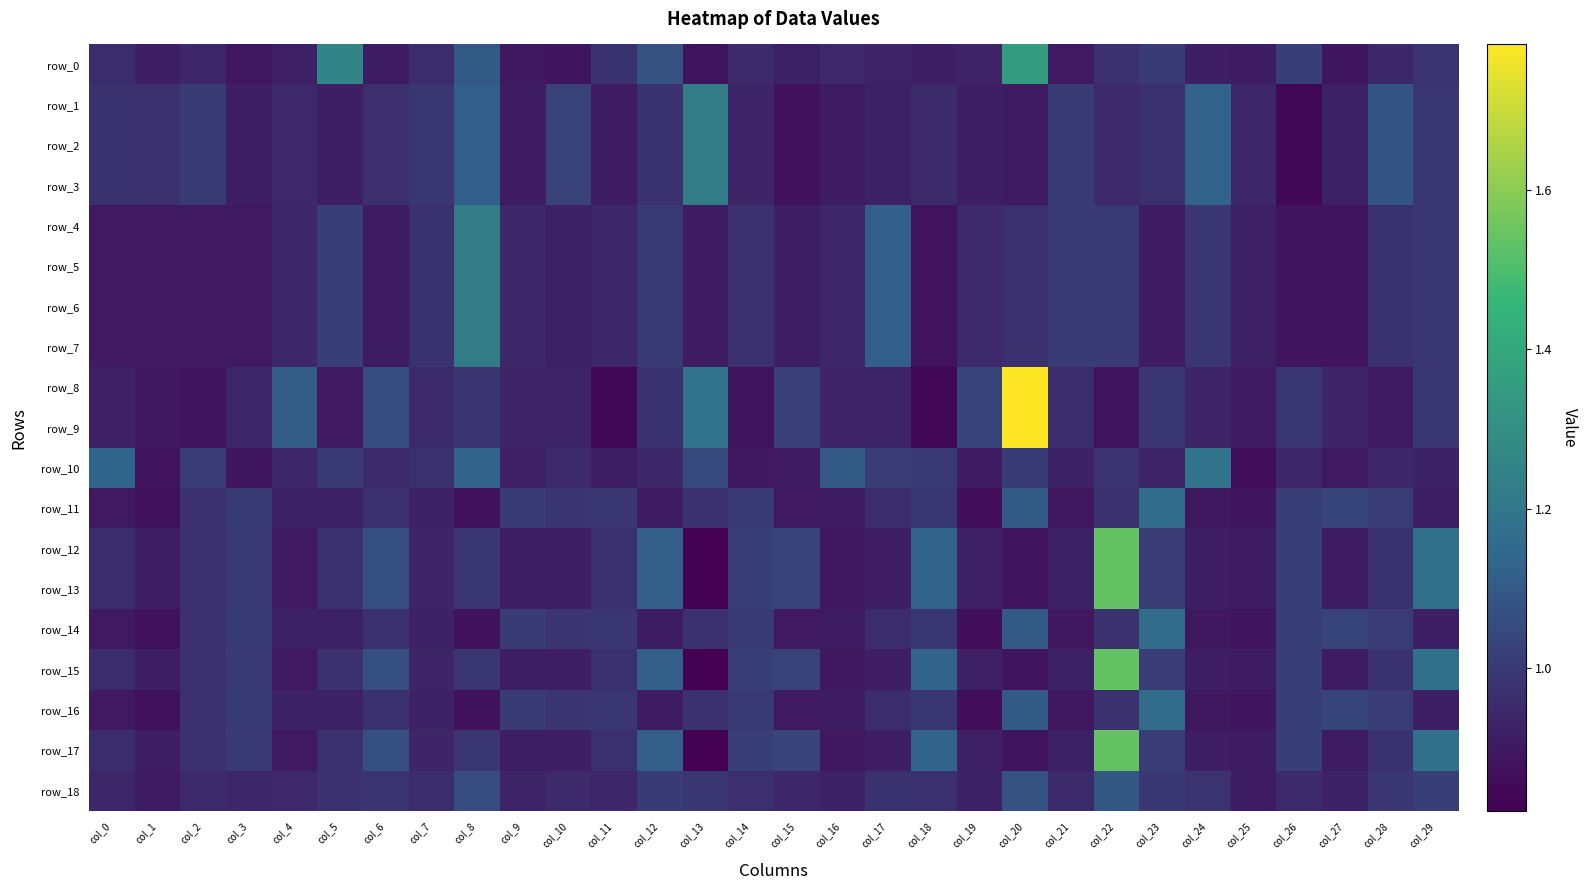

Reading left to right, list all the values displayed in this chart.

row_0: col_0=1.0	col_1=0.9	col_2=0.9	col_3=0.9	col_4=0.9	col_5=1.3	col_6=0.9	col_7=1.0	col_8=1.1	col_9=0.9	col_10=0.9	col_11=1.0	col_12=1.1	col_13=0.9	col_14=1.0	col_15=0.9	col_16=0.9	col_17=0.9	col_18=0.9	col_19=0.9	col_20=1.4	col_21=0.9	col_22=1.0	col_23=1.0	col_24=0.9	col_25=0.9	col_26=1.0	col_27=0.9	col_28=0.9	col_29=1.0
row_1: col_0=1.0	col_1=1.0	col_2=1.0	col_3=0.9	col_4=0.9	col_5=0.9	col_6=1.0	col_7=1.0	col_8=1.1	col_9=0.9	col_10=1.0	col_11=0.9	col_12=1.0	col_13=1.2	col_14=0.9	col_15=0.9	col_16=0.9	col_17=0.9	col_18=1.0	col_19=0.9	col_20=0.9	col_21=1.0	col_22=0.9	col_23=1.0	col_24=1.1	col_25=0.9	col_26=0.8	col_27=0.9	col_28=1.1	col_29=1.0
row_2: col_0=1.0	col_1=1.0	col_2=1.0	col_3=0.9	col_4=0.9	col_5=0.9	col_6=1.0	col_7=1.0	col_8=1.1	col_9=0.9	col_10=1.0	col_11=0.9	col_12=1.0	col_13=1.2	col_14=0.9	col_15=0.9	col_16=0.9	col_17=0.9	col_18=1.0	col_19=0.9	col_20=0.9	col_21=1.0	col_22=0.9	col_23=1.0	col_24=1.1	col_25=0.9	col_26=0.8	col_27=0.9	col_28=1.1	col_29=1.0
row_3: col_0=1.0	col_1=1.0	col_2=1.0	col_3=0.9	col_4=0.9	col_5=0.9	col_6=1.0	col_7=1.0	col_8=1.1	col_9=0.9	col_10=1.0	col_11=0.9	col_12=1.0	col_13=1.2	col_14=0.9	col_15=0.9	col_16=0.9	col_17=0.9	col_18=1.0	col_19=0.9	col_20=0.9	col_21=1.0	col_22=0.9	col_23=1.0	col_24=1.1	col_25=0.9	col_26=0.8	col_27=0.9	col_28=1.1	col_29=1.0
row_4: col_0=0.9	col_1=0.9	col_2=0.9	col_3=0.9	col_4=0.9	col_5=1.0	col_6=0.9	col_7=1.0	col_8=1.2	col_9=0.9	col_10=0.9	col_11=0.9	col_12=1.0	col_13=0.9	col_14=1.0	col_15=0.9	col_16=0.9	col_17=1.1	col_18=0.9	col_19=1.0	col_20=1.0	col_21=1.0	col_22=1.0	col_23=0.9	col_24=1.0	col_25=0.9	col_26=0.9	col_27=0.9	col_28=1.0	col_29=1.0
row_5: col_0=0.9	col_1=0.9	col_2=0.9	col_3=0.9	col_4=0.9	col_5=1.0	col_6=0.9	col_7=1.0	col_8=1.2	col_9=0.9	col_10=0.9	col_11=0.9	col_12=1.0	col_13=0.9	col_14=1.0	col_15=0.9	col_16=0.9	col_17=1.1	col_18=0.9	col_19=1.0	col_20=1.0	col_21=1.0	col_22=1.0	col_23=0.9	col_24=1.0	col_25=0.9	col_26=0.9	col_27=0.9	col_28=1.0	col_29=1.0
row_6: col_0=0.9	col_1=0.9	col_2=0.9	col_3=0.9	col_4=0.9	col_5=1.0	col_6=0.9	col_7=1.0	col_8=1.2	col_9=0.9	col_10=0.9	col_11=0.9	col_12=1.0	col_13=0.9	col_14=1.0	col_15=0.9	col_16=0.9	col_17=1.1	col_18=0.9	col_19=1.0	col_20=1.0	col_21=1.0	col_22=1.0	col_23=0.9	col_24=1.0	col_25=0.9	col_26=0.9	col_27=0.9	col_28=1.0	col_29=1.0
row_7: col_0=0.9	col_1=0.9	col_2=0.9	col_3=0.9	col_4=0.9	col_5=1.0	col_6=0.9	col_7=1.0	col_8=1.2	col_9=0.9	col_10=0.9	col_11=0.9	col_12=1.0	col_13=0.9	col_14=1.0	col_15=0.9	col_16=0.9	col_17=1.1	col_18=0.9	col_19=1.0	col_20=1.0	col_21=1.0	col_22=1.0	col_23=0.9	col_24=1.0	col_25=0.9	col_26=0.9	col_27=0.9	col_28=1.0	col_29=1.0
row_8: col_0=0.9	col_1=0.9	col_2=0.9	col_3=0.9	col_4=1.1	col_5=0.9	col_6=1.1	col_7=1.0	col_8=1.0	col_9=0.9	col_10=0.9	col_11=0.8	col_12=1.0	col_13=1.2	col_14=0.9	col_15=1.0	col_16=0.9	col_17=0.9	col_18=0.8	col_19=1.0	col_20=1.8	col_21=1.0	col_22=0.9	col_23=1.0	col_24=0.9	col_25=0.9	col_26=1.0	col_27=0.9	col_28=0.9	col_29=1.0
row_9: col_0=0.9	col_1=0.9	col_2=0.9	col_3=0.9	col_4=1.1	col_5=0.9	col_6=1.1	col_7=1.0	col_8=1.0	col_9=0.9	col_10=0.9	col_11=0.8	col_12=1.0	col_13=1.2	col_14=0.9	col_15=1.0	col_16=0.9	col_17=0.9	col_18=0.8	col_19=1.0	col_20=1.8	col_21=1.0	col_22=0.9	col_23=1.0	col_24=0.9	col_25=0.9	col_26=1.0	col_27=0.9	col_28=0.9	col_29=1.0
row_10: col_0=1.1	col_1=0.9	col_2=1.0	col_3=0.9	col_4=0.9	col_5=1.0	col_6=0.9	col_7=1.0	col_8=1.1	col_9=0.9	col_10=1.0	col_11=0.9	col_12=0.9	col_13=1.0	col_14=0.9	col_15=0.9	col_16=1.1	col_17=1.0	col_18=1.0	col_19=0.9	col_20=1.0	col_21=0.9	col_22=1.0	col_23=0.9	col_24=1.2	col_25=0.9	col_26=0.9	col_27=0.9	col_28=0.9	col_29=0.9
row_11: col_0=0.9	col_1=0.9	col_2=1.0	col_3=1.0	col_4=0.9	col_5=0.9	col_6=1.0	col_7=0.9	col_8=0.9	col_9=1.0	col_10=1.0	col_11=1.0	col_12=0.9	col_13=1.0	col_14=1.0	col_15=0.9	col_16=0.9	col_17=1.0	col_18=1.0	col_19=0.9	col_20=1.1	col_21=0.9	col_22=1.0	col_23=1.2	col_24=0.9	col_25=0.9	col_26=1.0	col_27=1.0	col_28=1.0	col_29=0.9
row_12: col_0=1.0	col_1=0.9	col_2=1.0	col_3=1.0	col_4=0.9	col_5=1.0	col_6=1.1	col_7=0.9	col_8=1.0	col_9=0.9	col_10=0.9	col_11=1.0	col_12=1.1	col_13=0.8	col_14=1.0	col_15=1.0	col_16=0.9	col_17=0.9	col_18=1.1	col_19=0.9	col_20=0.9	col_21=0.9	col_22=1.5	col_23=1.0	col_24=0.9	col_25=0.9	col_26=1.0	col_27=0.9	col_28=1.0	col_29=1.2
row_13: col_0=1.0	col_1=0.9	col_2=1.0	col_3=1.0	col_4=0.9	col_5=1.0	col_6=1.1	col_7=0.9	col_8=1.0	col_9=0.9	col_10=0.9	col_11=1.0	col_12=1.1	col_13=0.8	col_14=1.0	col_15=1.0	col_16=0.9	col_17=0.9	col_18=1.1	col_19=0.9	col_20=0.9	col_21=0.9	col_22=1.5	col_23=1.0	col_24=0.9	col_25=0.9	col_26=1.0	col_27=0.9	col_28=1.0	col_29=1.2
row_14: col_0=0.9	col_1=0.9	col_2=1.0	col_3=1.0	col_4=0.9	col_5=0.9	col_6=1.0	col_7=0.9	col_8=0.9	col_9=1.0	col_10=1.0	col_11=1.0	col_12=0.9	col_13=1.0	col_14=1.0	col_15=0.9	col_16=0.9	col_17=1.0	col_18=1.0	col_19=0.9	col_20=1.1	col_21=0.9	col_22=1.0	col_23=1.2	col_24=0.9	col_25=0.9	col_26=1.0	col_27=1.0	col_28=1.0	col_29=0.9
row_15: col_0=1.0	col_1=0.9	col_2=1.0	col_3=1.0	col_4=0.9	col_5=1.0	col_6=1.1	col_7=0.9	col_8=1.0	col_9=0.9	col_10=0.9	col_11=1.0	col_12=1.1	col_13=0.8	col_14=1.0	col_15=1.0	col_16=0.9	col_17=0.9	col_18=1.1	col_19=0.9	col_20=0.9	col_21=0.9	col_22=1.5	col_23=1.0	col_24=0.9	col_25=0.9	col_26=1.0	col_27=0.9	col_28=1.0	col_29=1.2
row_16: col_0=0.9	col_1=0.9	col_2=1.0	col_3=1.0	col_4=0.9	col_5=0.9	col_6=1.0	col_7=0.9	col_8=0.9	col_9=1.0	col_10=1.0	col_11=1.0	col_12=0.9	col_13=1.0	col_14=1.0	col_15=0.9	col_16=0.9	col_17=1.0	col_18=1.0	col_19=0.9	col_20=1.1	col_21=0.9	col_22=1.0	col_23=1.2	col_24=0.9	col_25=0.9	col_26=1.0	col_27=1.0	col_28=1.0	col_29=0.9
row_17: col_0=1.0	col_1=0.9	col_2=1.0	col_3=1.0	col_4=0.9	col_5=1.0	col_6=1.1	col_7=0.9	col_8=1.0	col_9=0.9	col_10=0.9	col_11=1.0	col_12=1.1	col_13=0.8	col_14=1.0	col_15=1.0	col_16=0.9	col_17=0.9	col_18=1.1	col_19=0.9	col_20=0.9	col_21=0.9	col_22=1.5	col_23=1.0	col_24=0.9	col_25=0.9	col_26=1.0	col_27=0.9	col_28=1.0	col_29=1.2
row_18: col_0=0.9	col_1=0.9	col_2=1.0	col_3=0.9	col_4=0.9	col_5=1.0	col_6=1.0	col_7=1.0	col_8=1.1	col_9=0.9	col_10=0.9	col_11=0.9	col_12=1.0	col_13=1.0	col_14=1.0	col_15=0.9	col_16=0.9	col_17=1.0	col_18=1.0	col_19=0.9	col_20=1.1	col_21=1.0	col_22=1.1	col_23=1.0	col_24=1.0	col_25=0.9	col_26=0.9	col_27=0.9	col_28=1.0	col_29=1.0